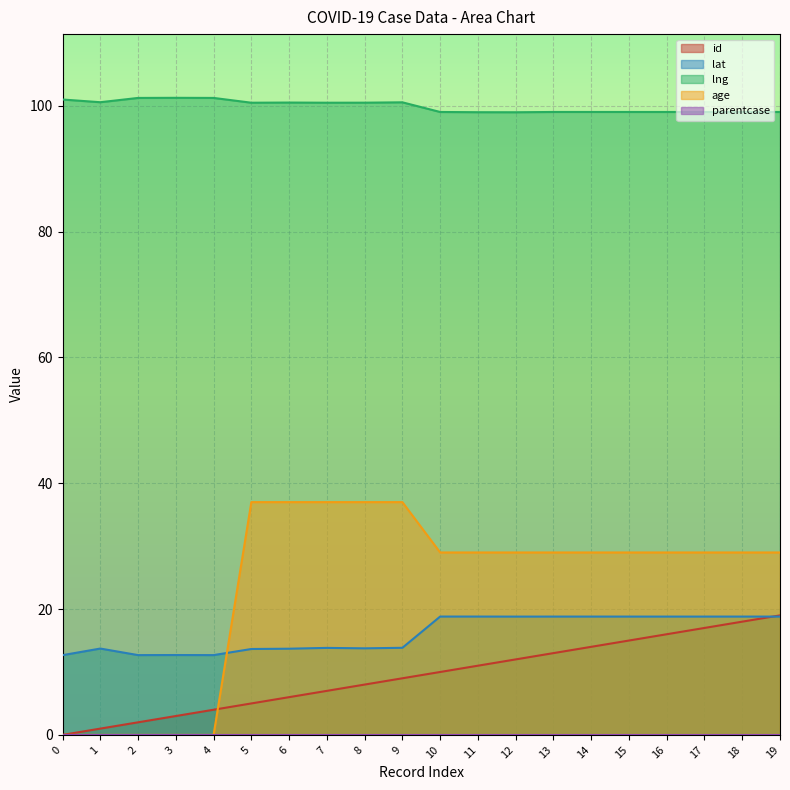

What is the difference between the maximum and minimum values in the lng series?

2.3